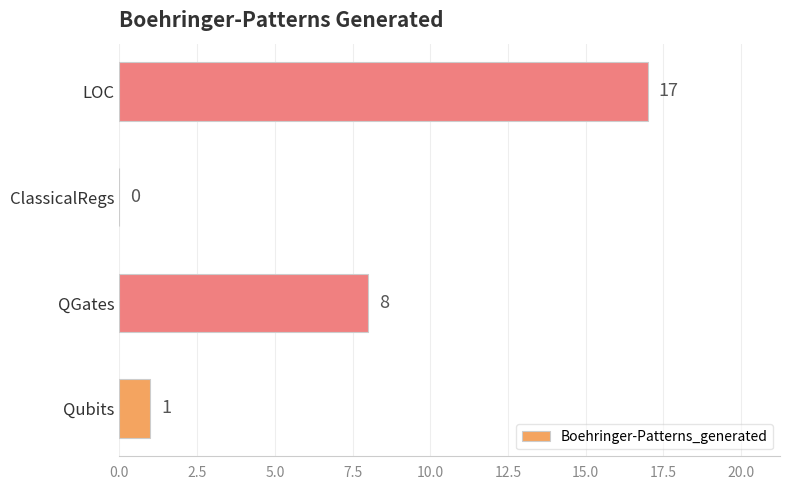

True or false: the data shows 13 at QGates.

False